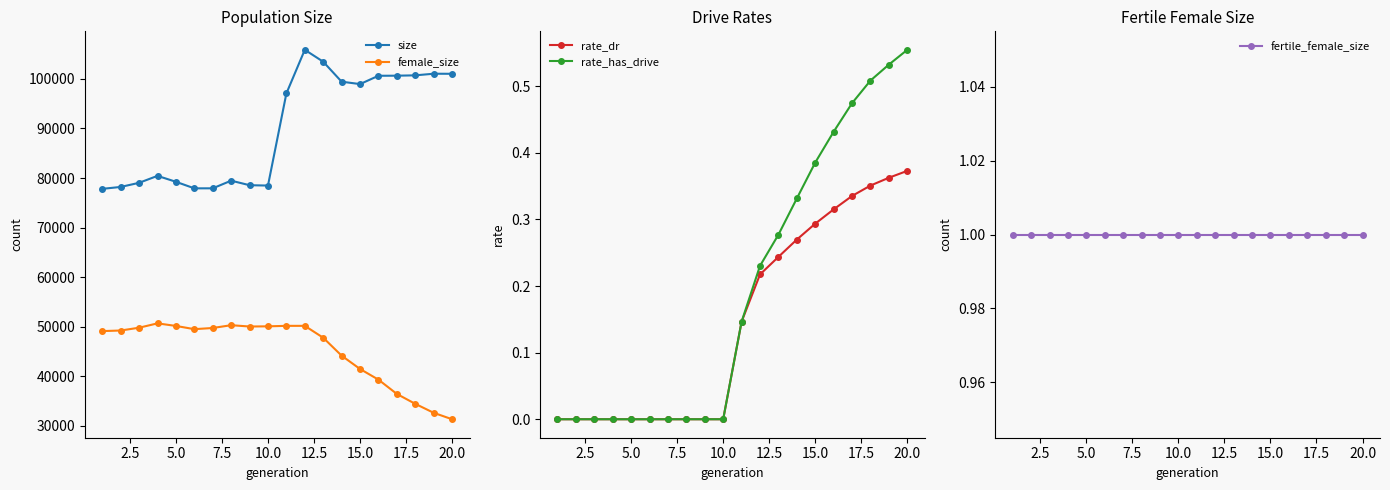

How many rate_dr values are between 0 and 1?

20